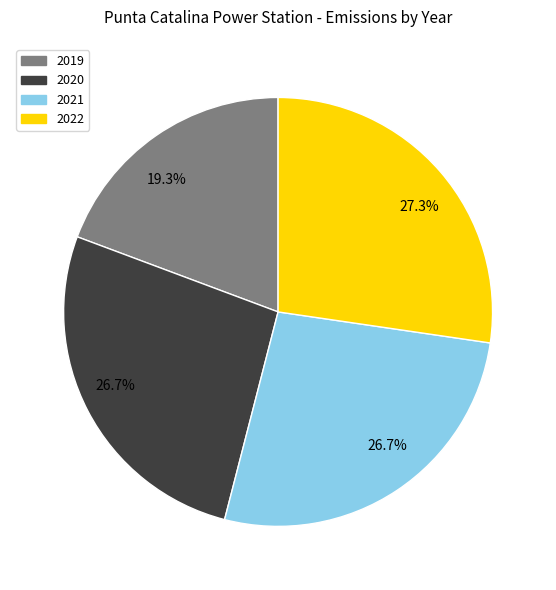

Is there a majority slice in this chart?

No